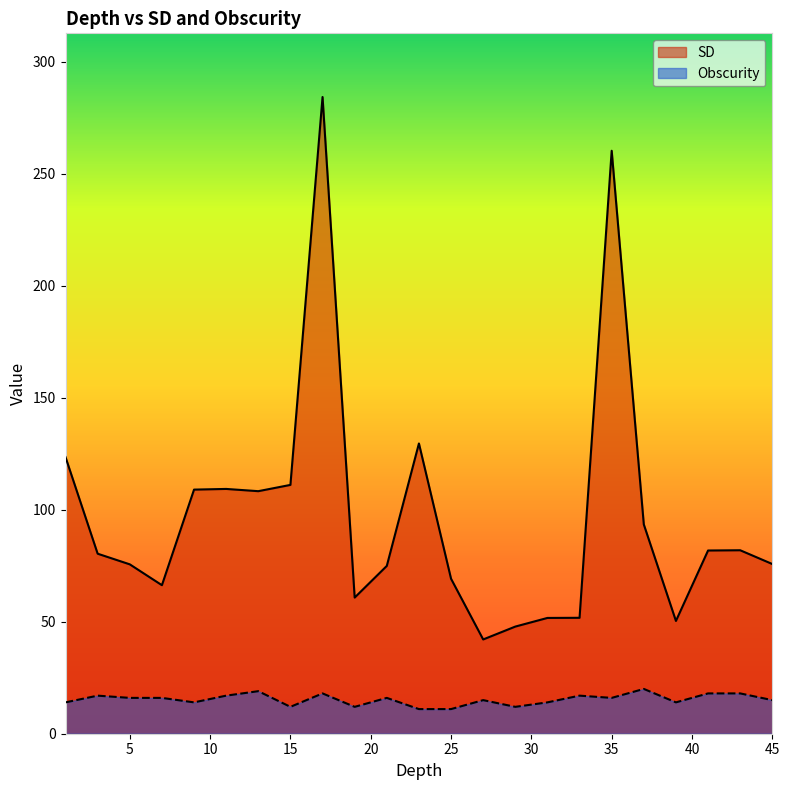

What is the spread (max minus min) of values at 9.0?

95.0